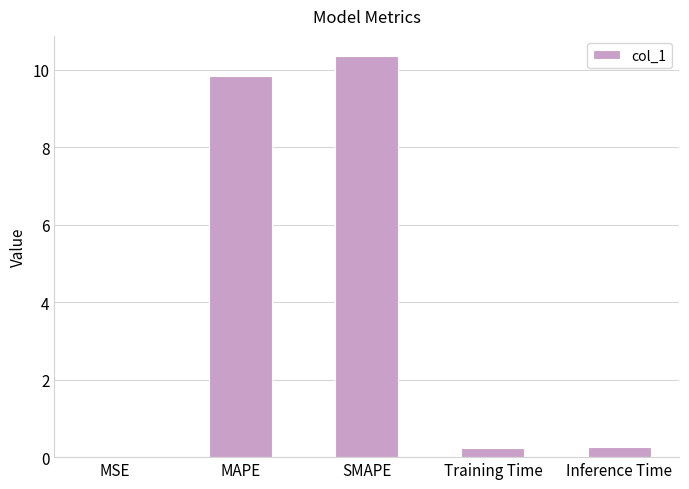

What is the sum of the values at Training Time and SMAPE?

10.6